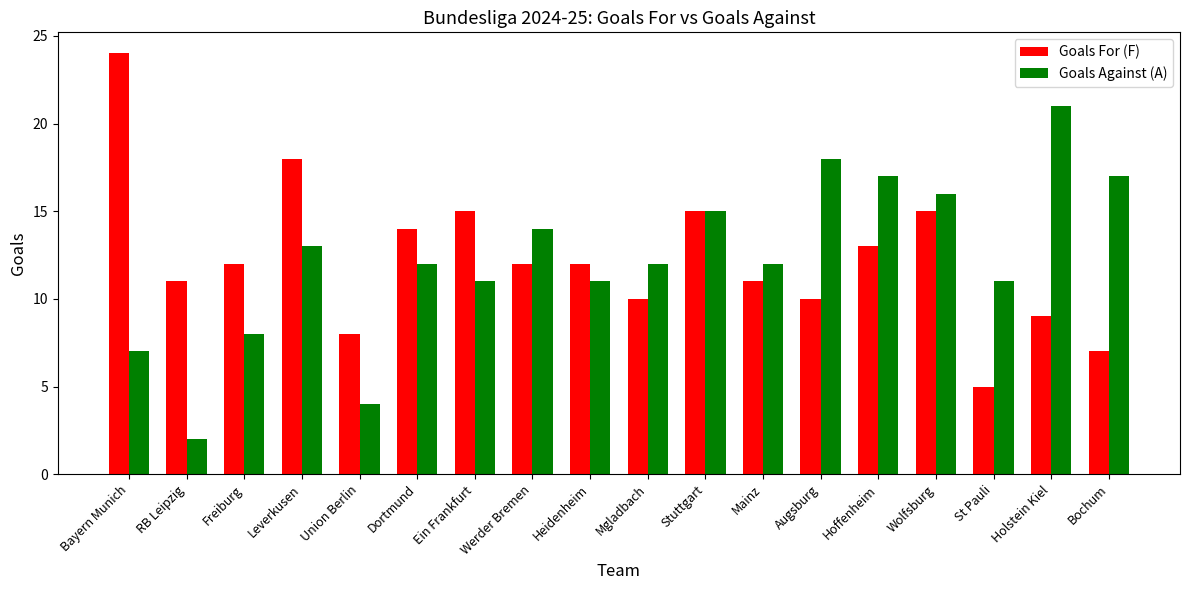

What is the smallest value displayed?

2